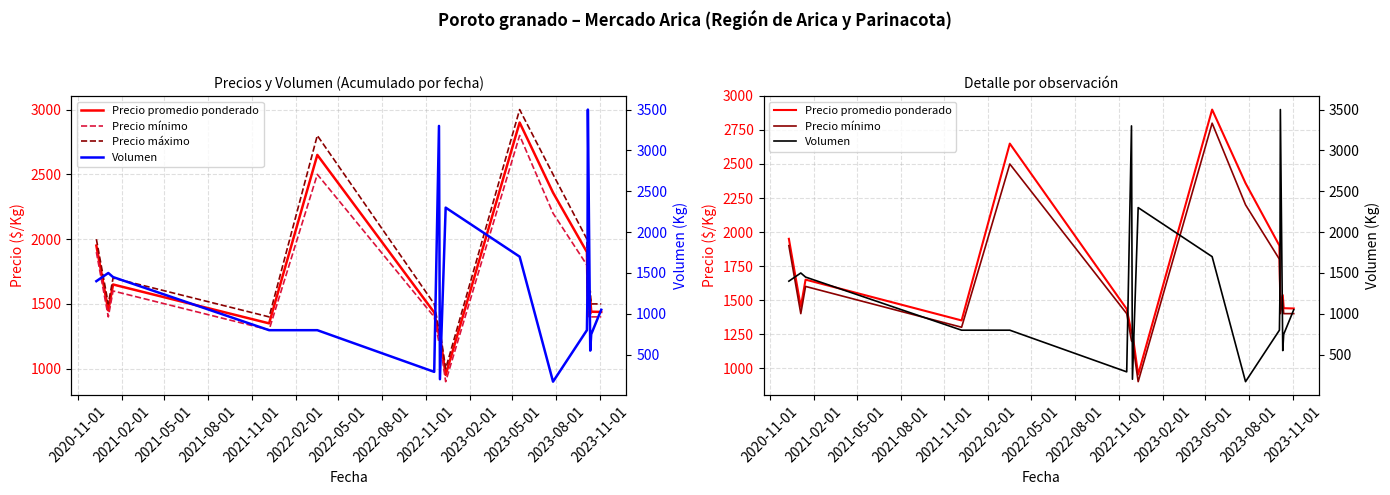

What is the smallest value displayed?

170